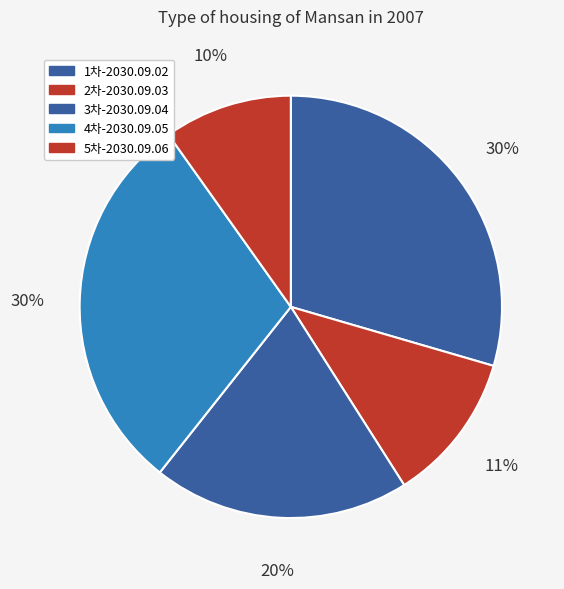

Is 1차-2030.09.02 the majority of the pie?

No